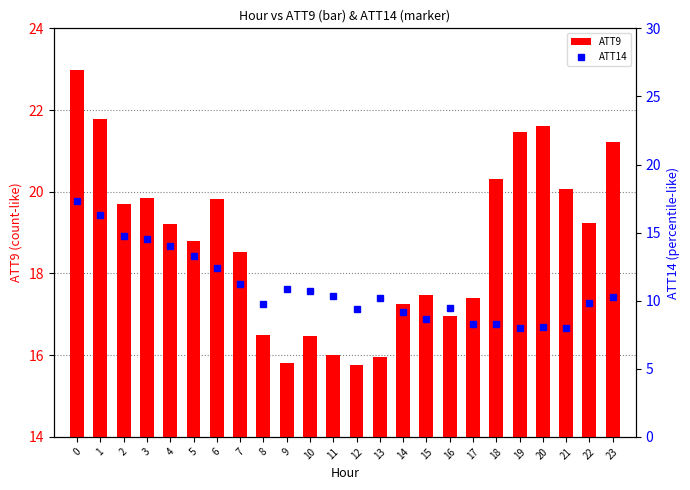

What is the maximum value shown in the chart?

23.0